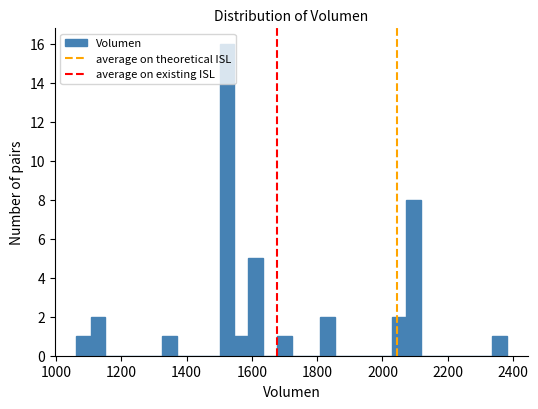

Around what value on the x-axis is the tallest bar? Give the approximate position of its centre, as read against the axis.

1520